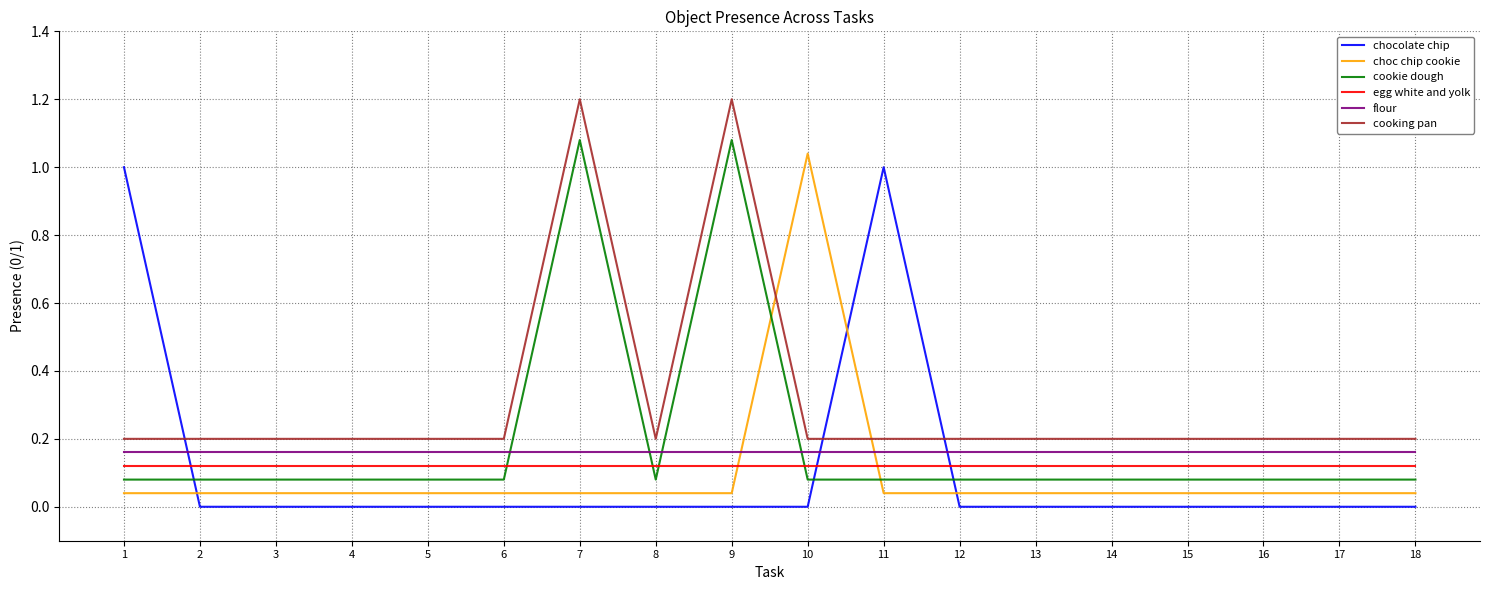

What is the maximum value shown in the chart?

1.2